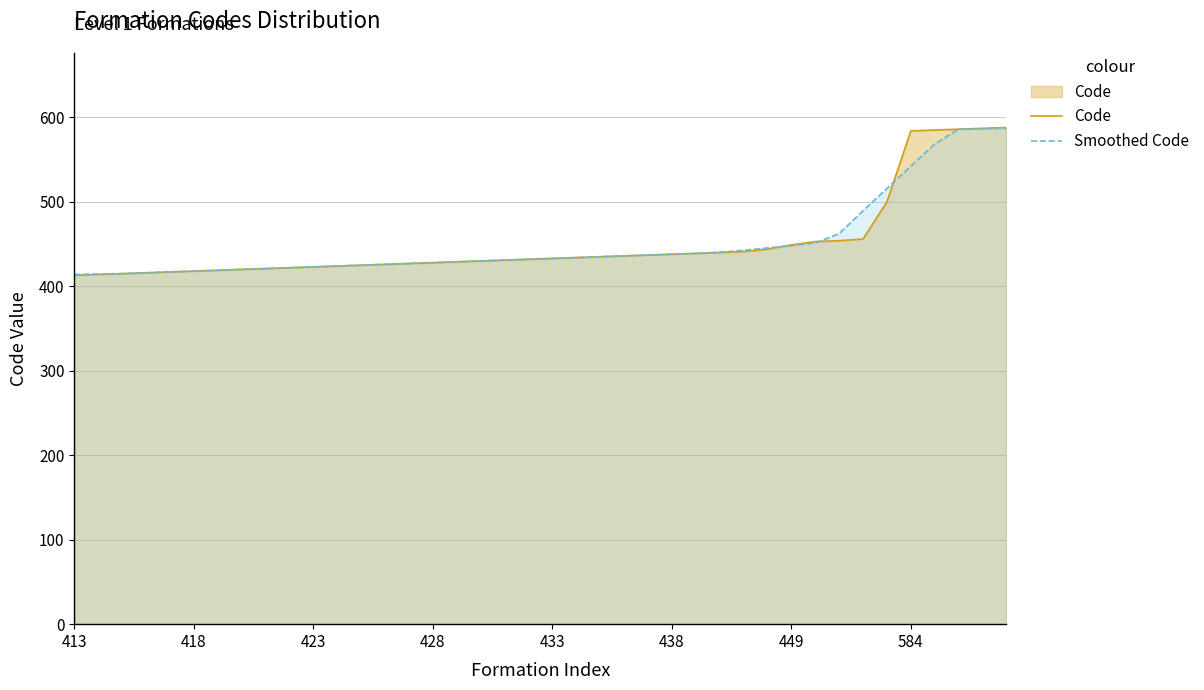

After their last crossing, which series has the higher values: Code or Smoothed Code?

Code